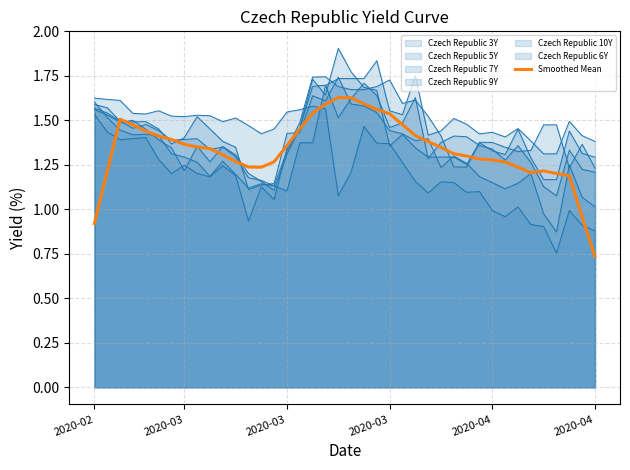

What is the label of the 6th point from the left?

2020-04